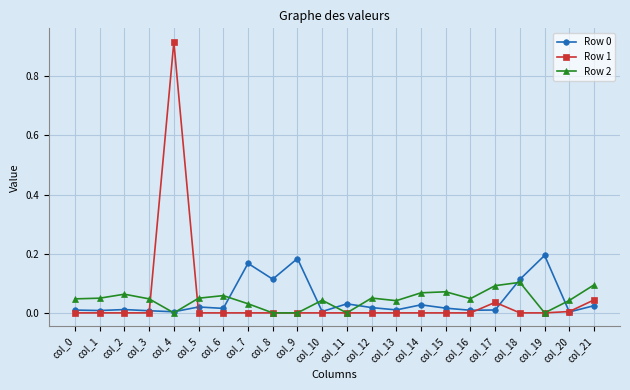

Is it true that Row 0 equals 0.1 at col_8?

True